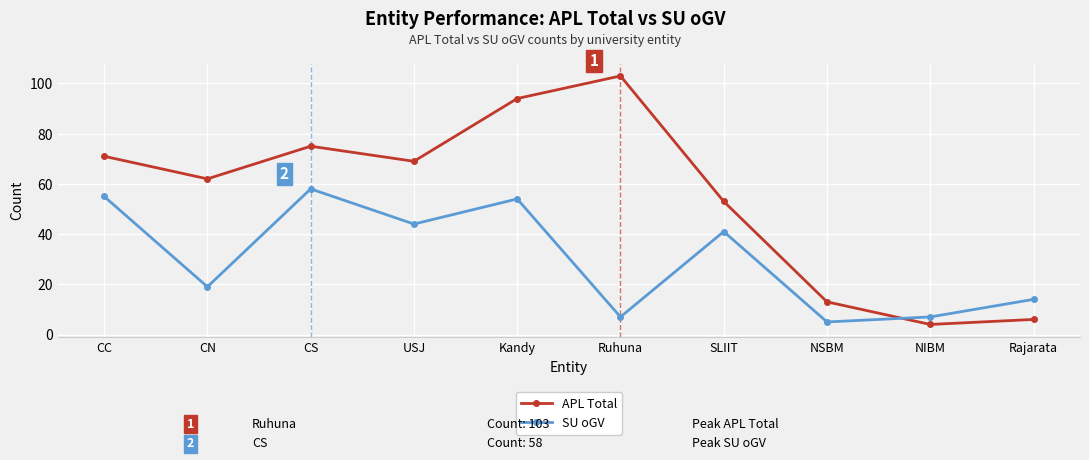

The value of SU oGV at CN is 19. True or false?

True